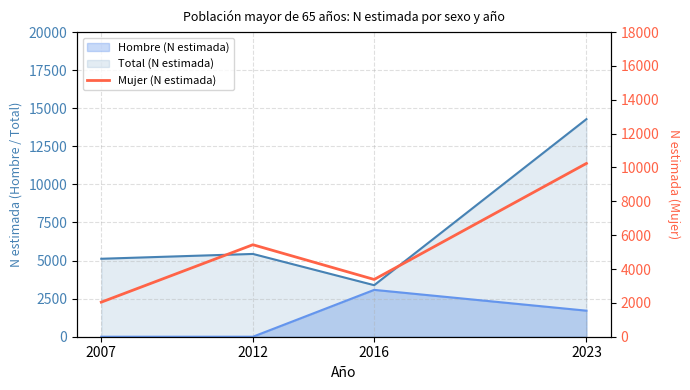

How many points are higher than both their immediate neighbors (excluding endpoints)?

1